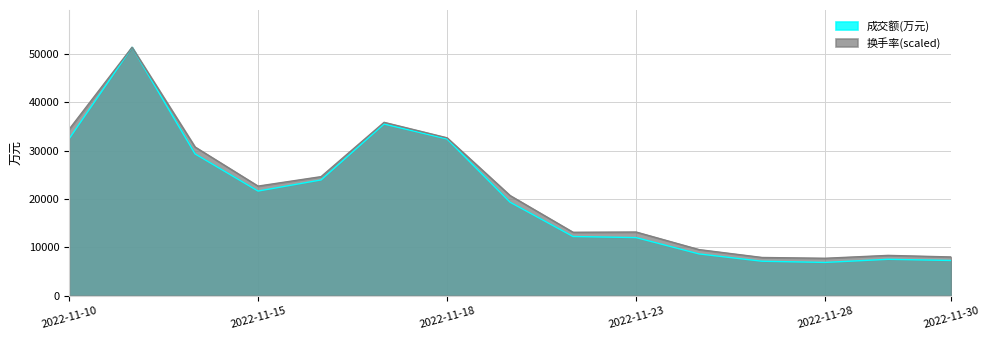

Reading right to left, extract all data points from this chart.

成交额(万元): 7296.0	7541.0	6895.0	7139.0	8649.0	12026.0	12249.0	19336.0	32396.0	35485.0	23936.0	21641.0	29319.0	51341.0	32412.0
换手率: 8023.7	8349.0	7752.7	7915.3	9541.7	13174.1	13119.9	20709.9	32637.0	35835.7	24613.3	22661.6	30739.5	51341.0	34371.9